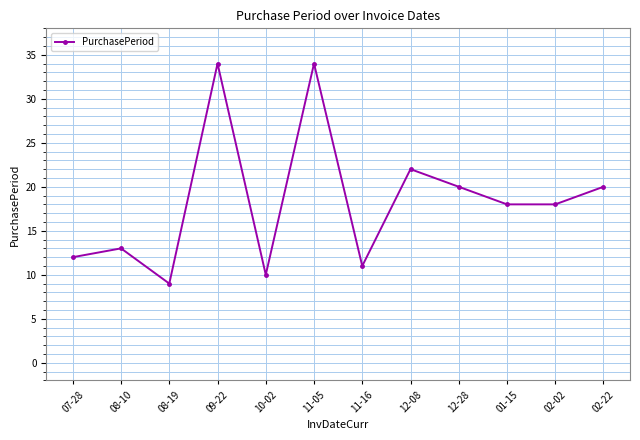

Reading right to left, transcribe all the data shown in this chart.

20	18	18	20	22	11	34	10	34	9	13	12